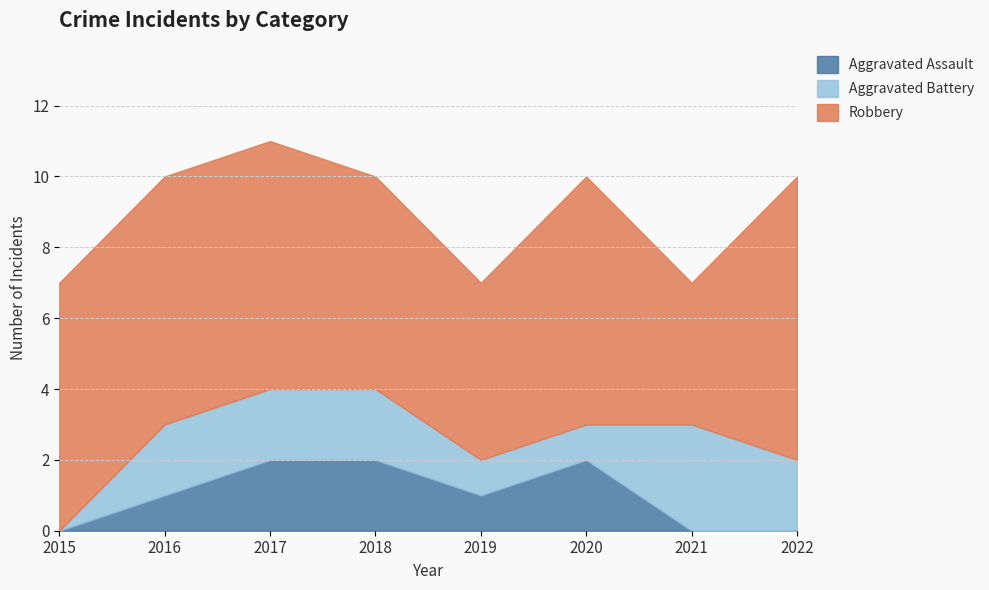

At which category is the sum across all series the highest?

2017